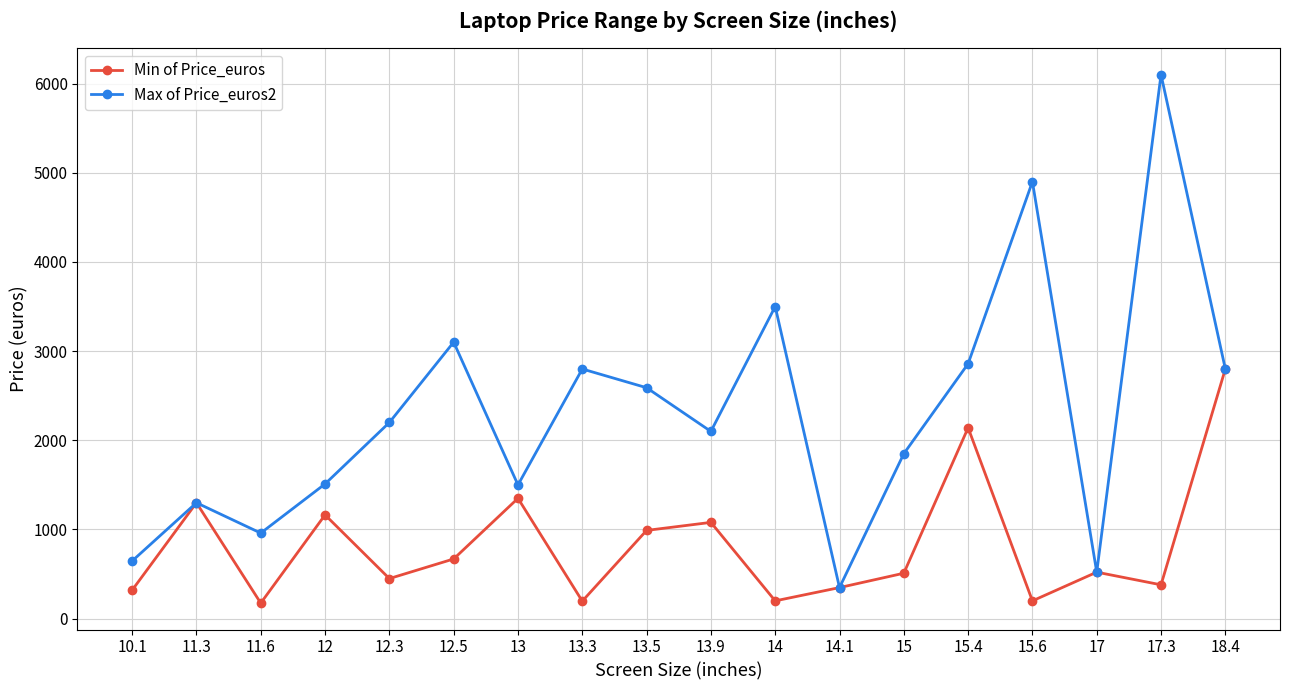

At which category does Min of Price_euros reach its first local valley?

11.6